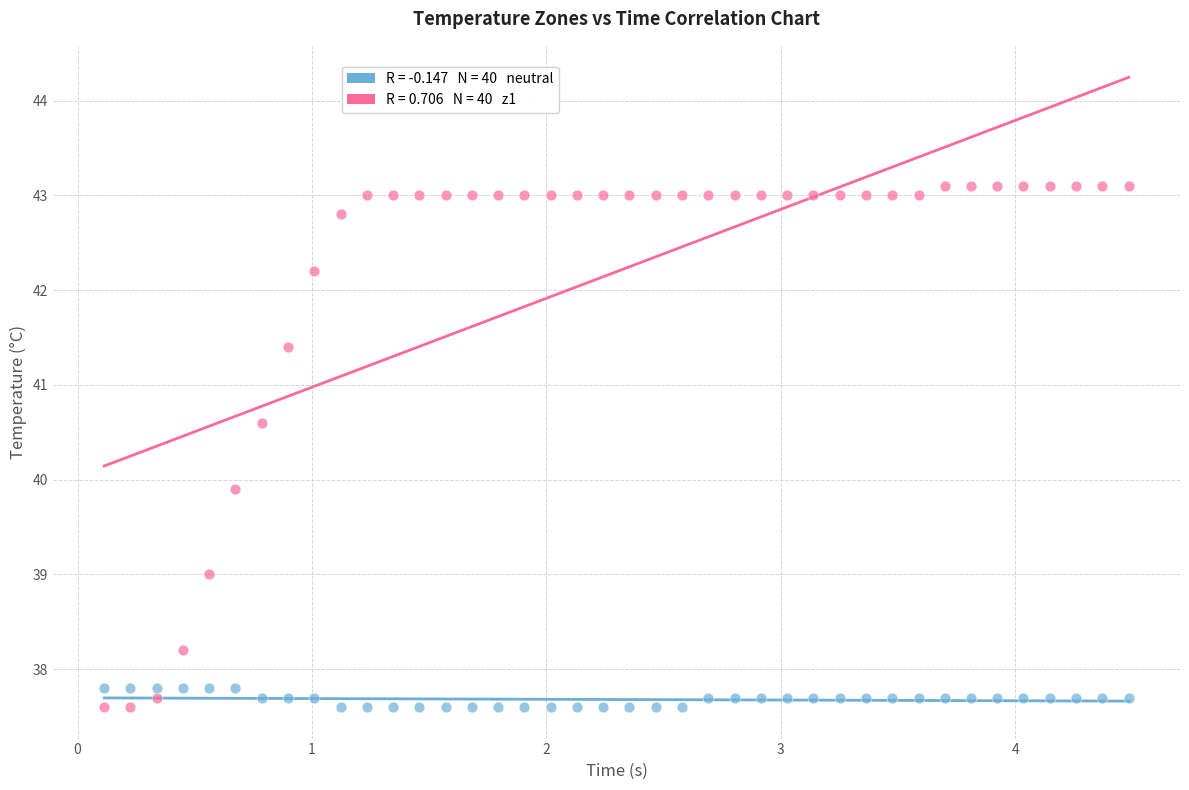

Across all data points, what is the range of X values (max minus min)?

4.4